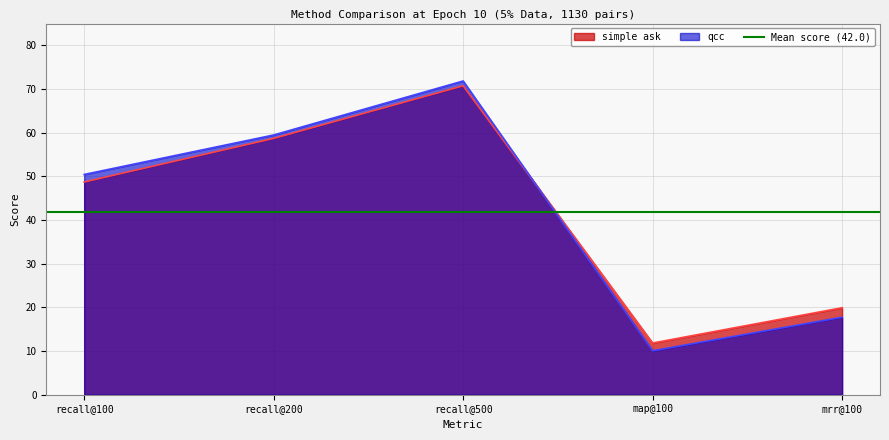

What is the maximum value shown in the chart?

71.8